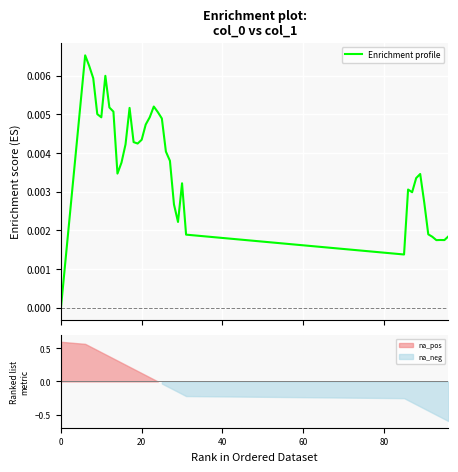

Is it true that the value at 28 is 0.0?

False